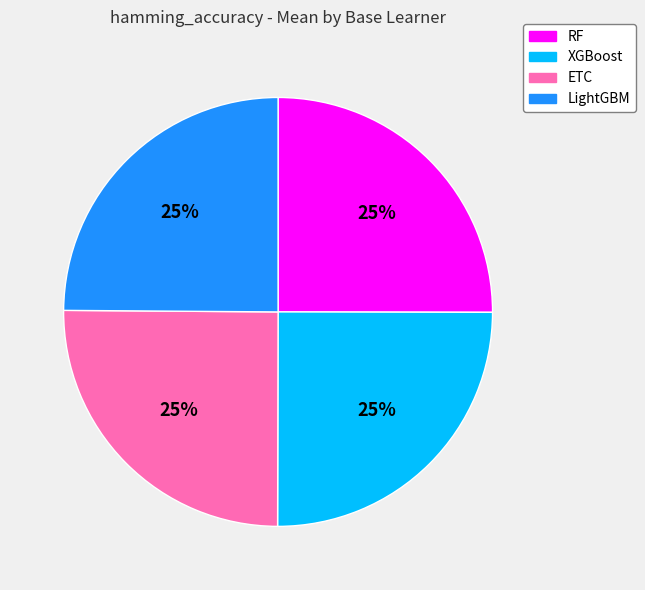

What percentage is the RF slice, to the nearest percent?

25%